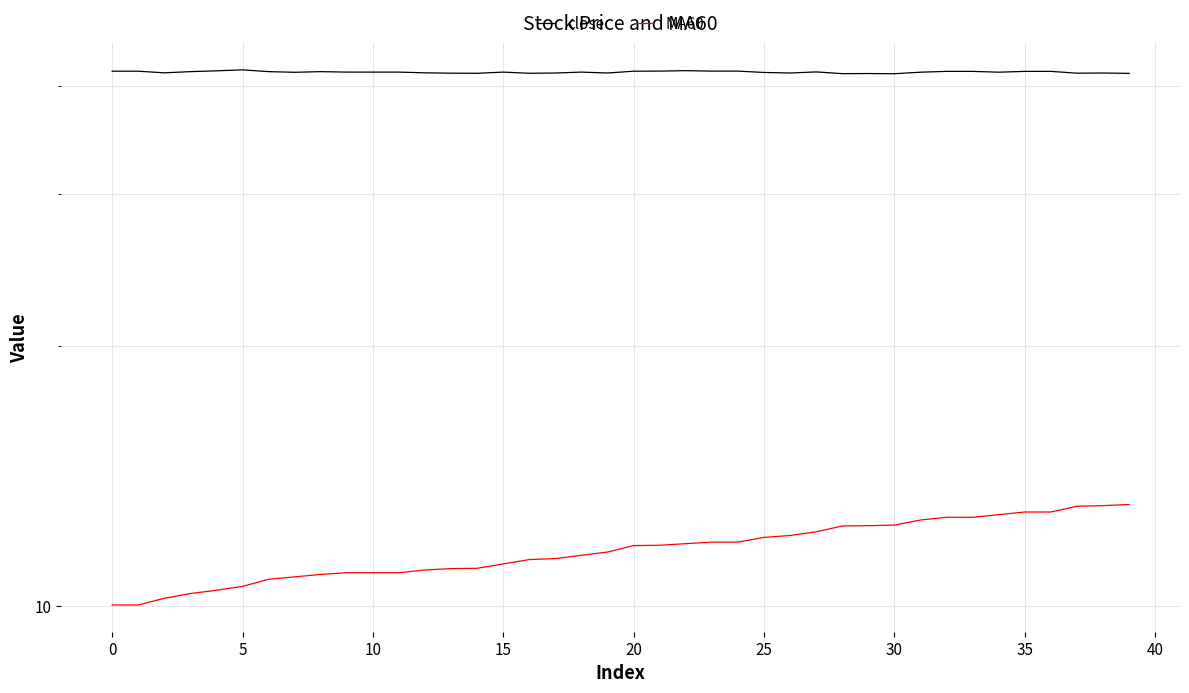

Is it true that MA60 equals 4.6 at 27?

False